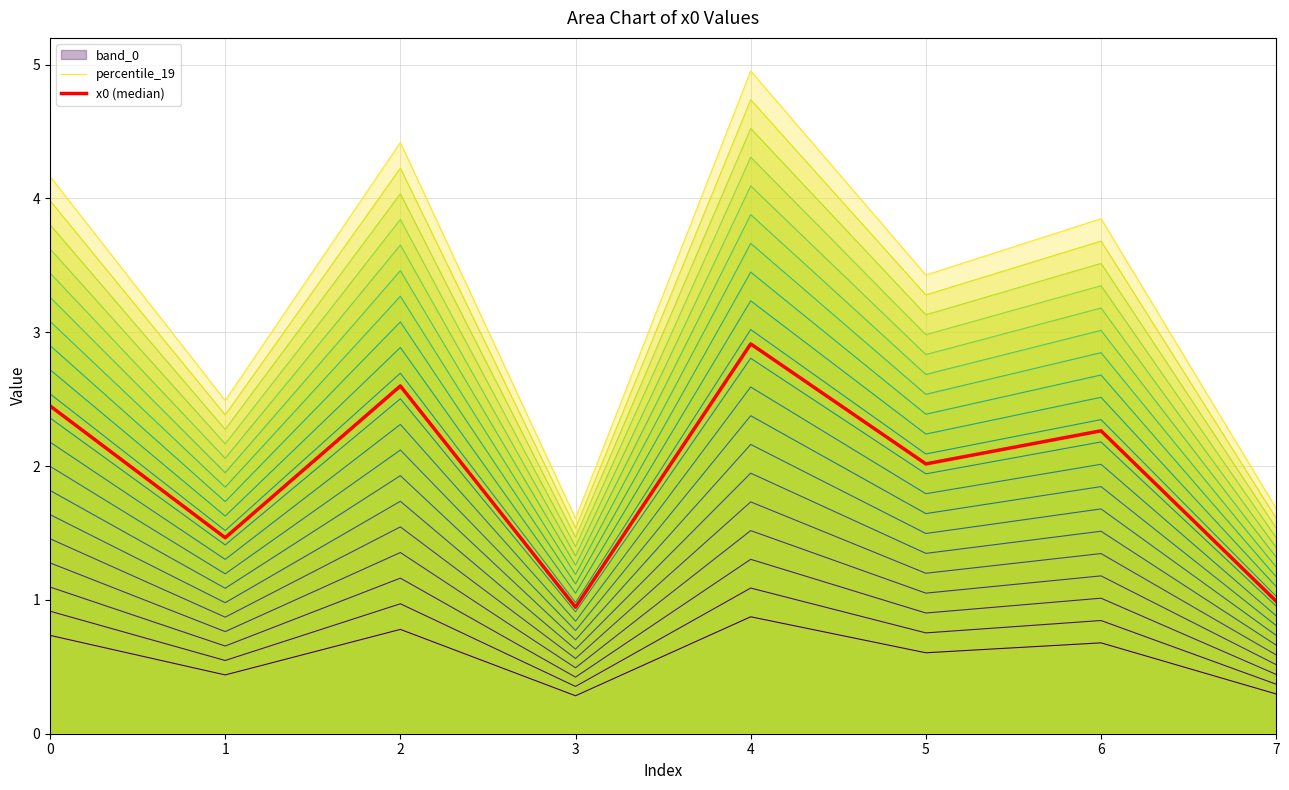

How many lines are shown in the chart?

21